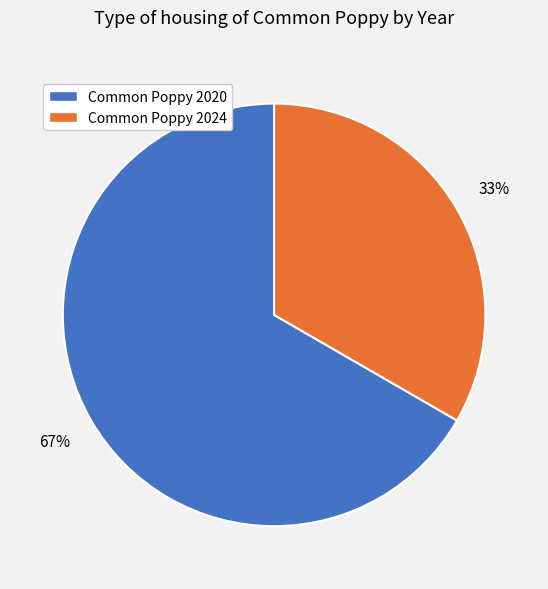

Which slice is the smallest?

Common Poppy 2024